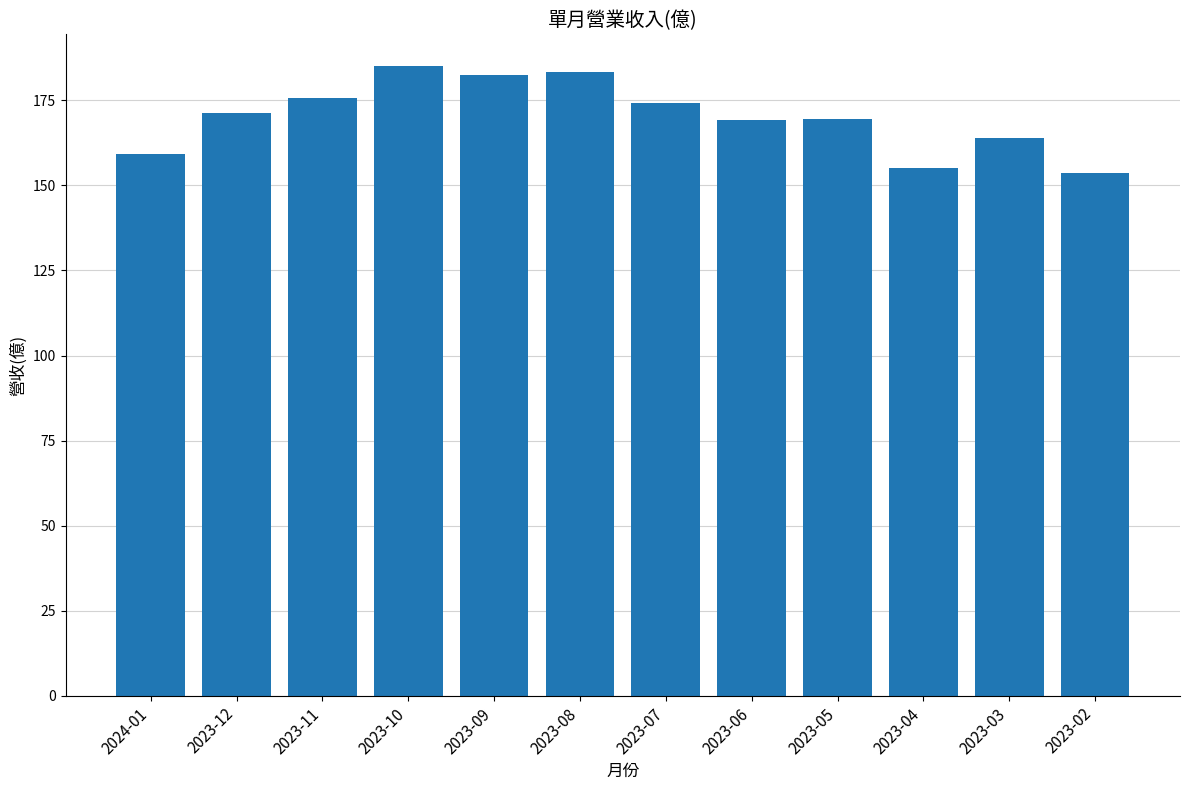

Which category has the highest value across all series?

2023-10